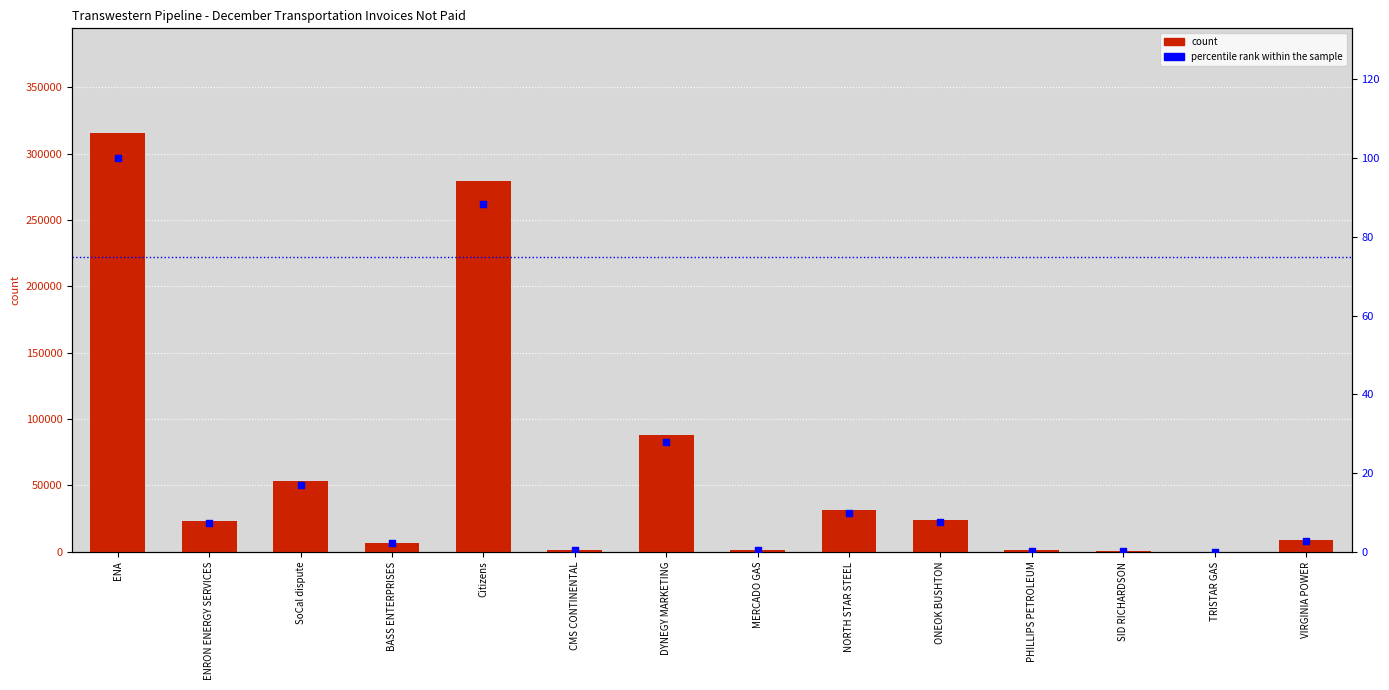

Which series contains the highest Y value?

amount